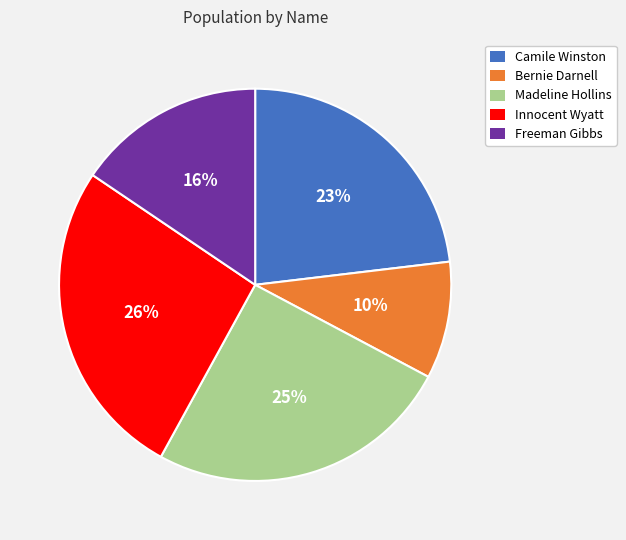

To the nearest percent, what is the average slice percentage?

20%